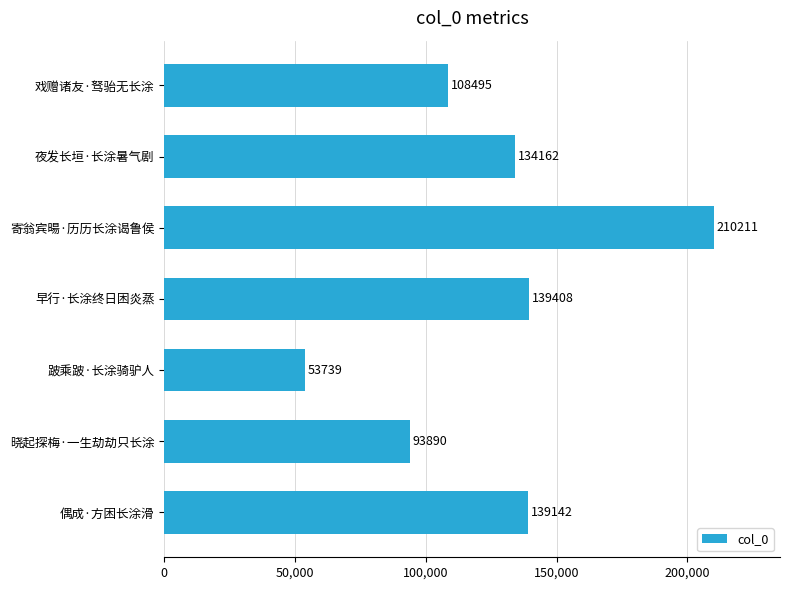

What is the average value?

125578